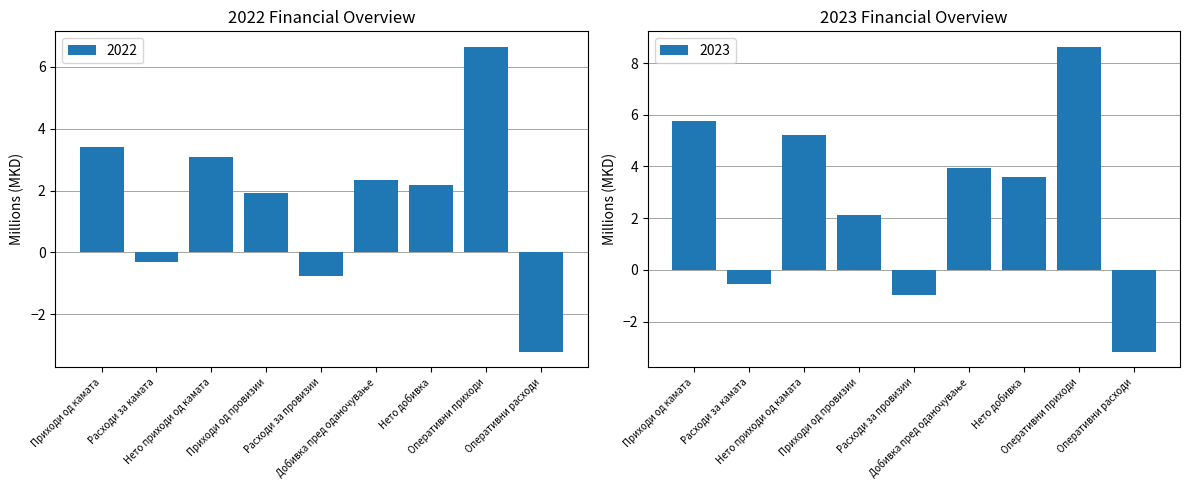

Does the chart contain any negative values?

Yes